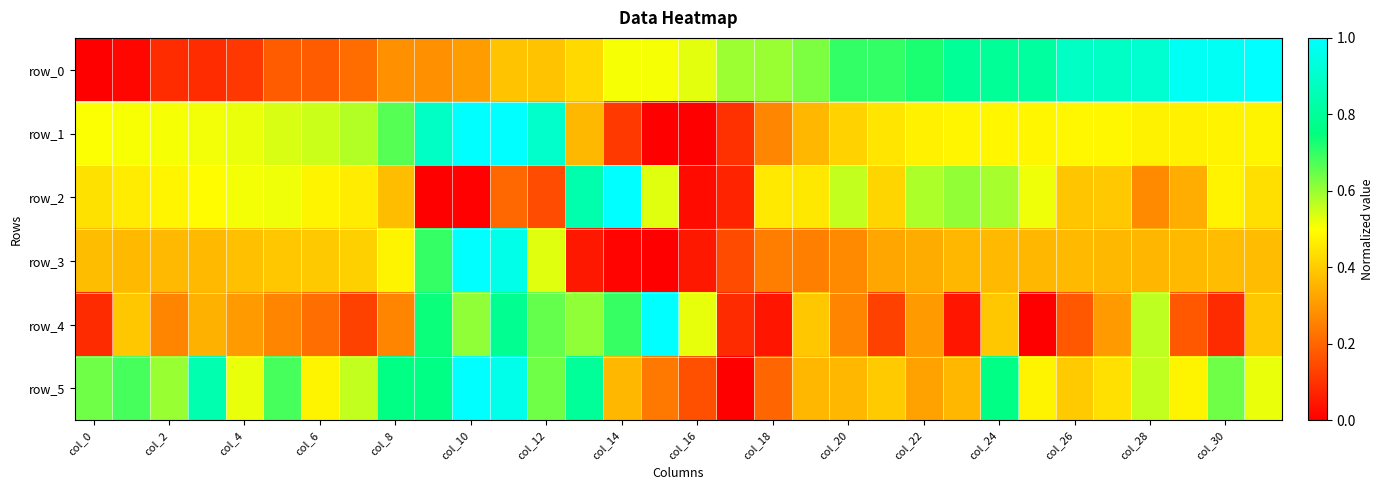

Where is row_4 nearest to the value 0?

25